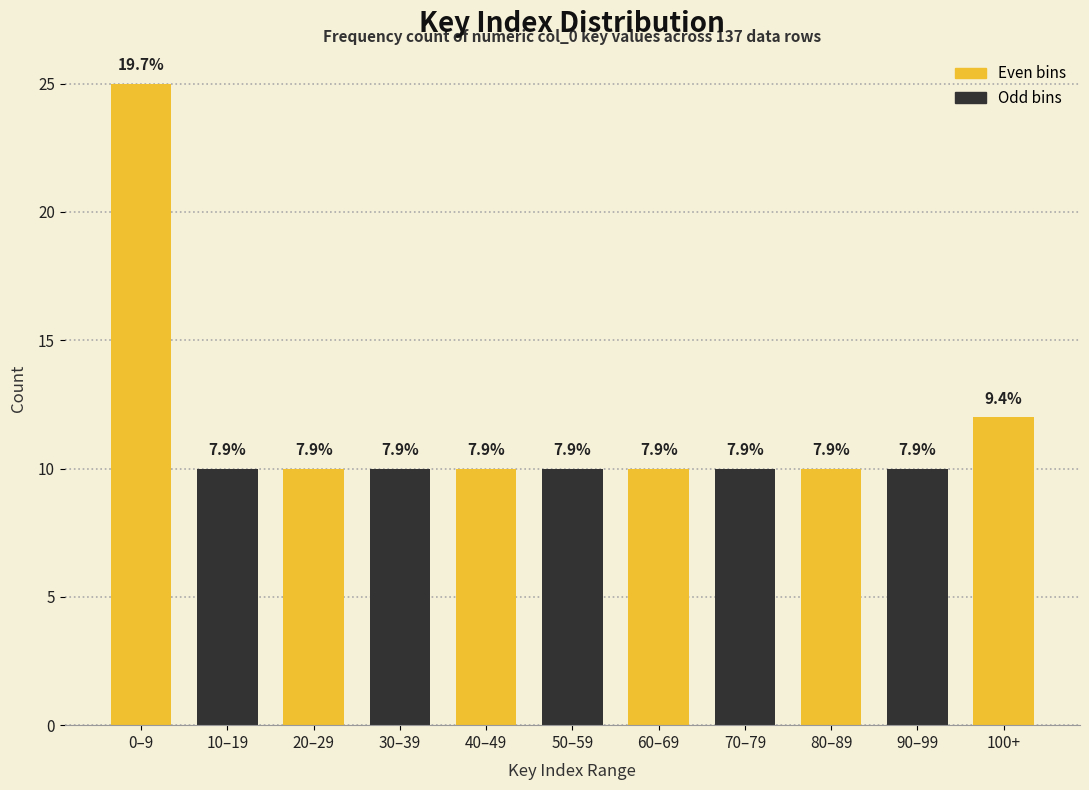

How many bars are there in total?

11